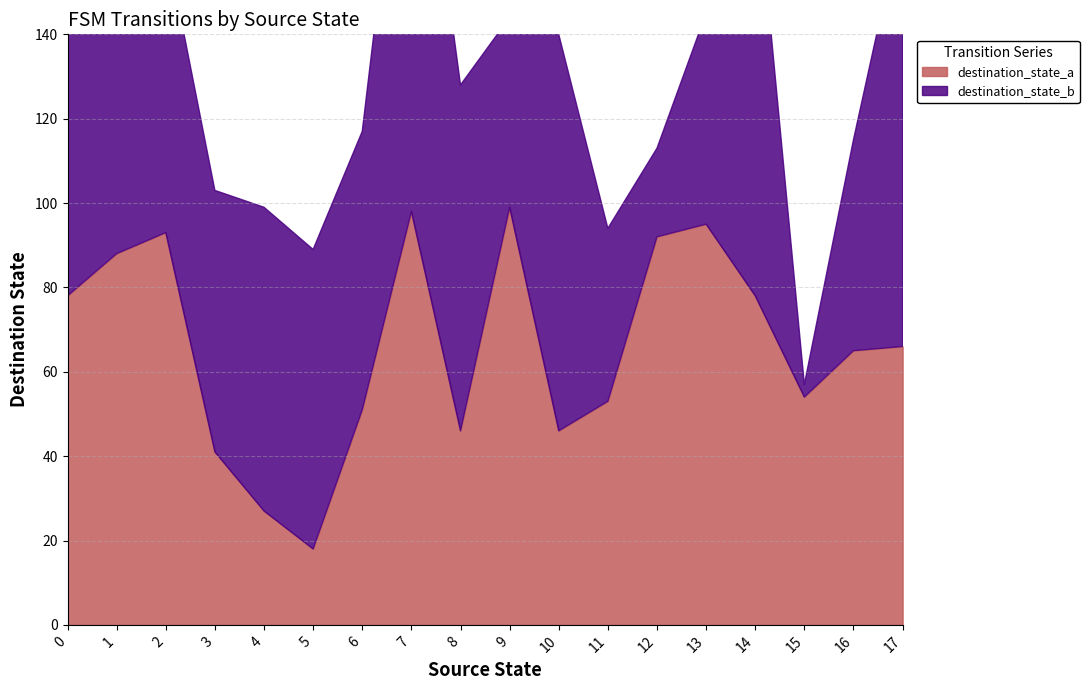

What is the sum of all destination_state_b values?

1264